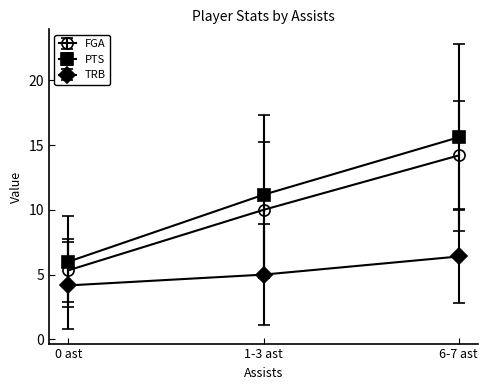

Which category has the lowest value in the TRB series?

0 ast